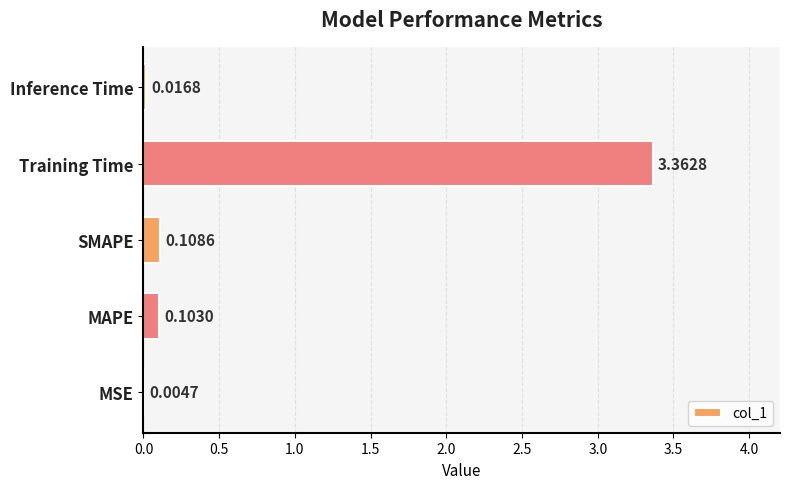

What is the sum of all values?

3.6